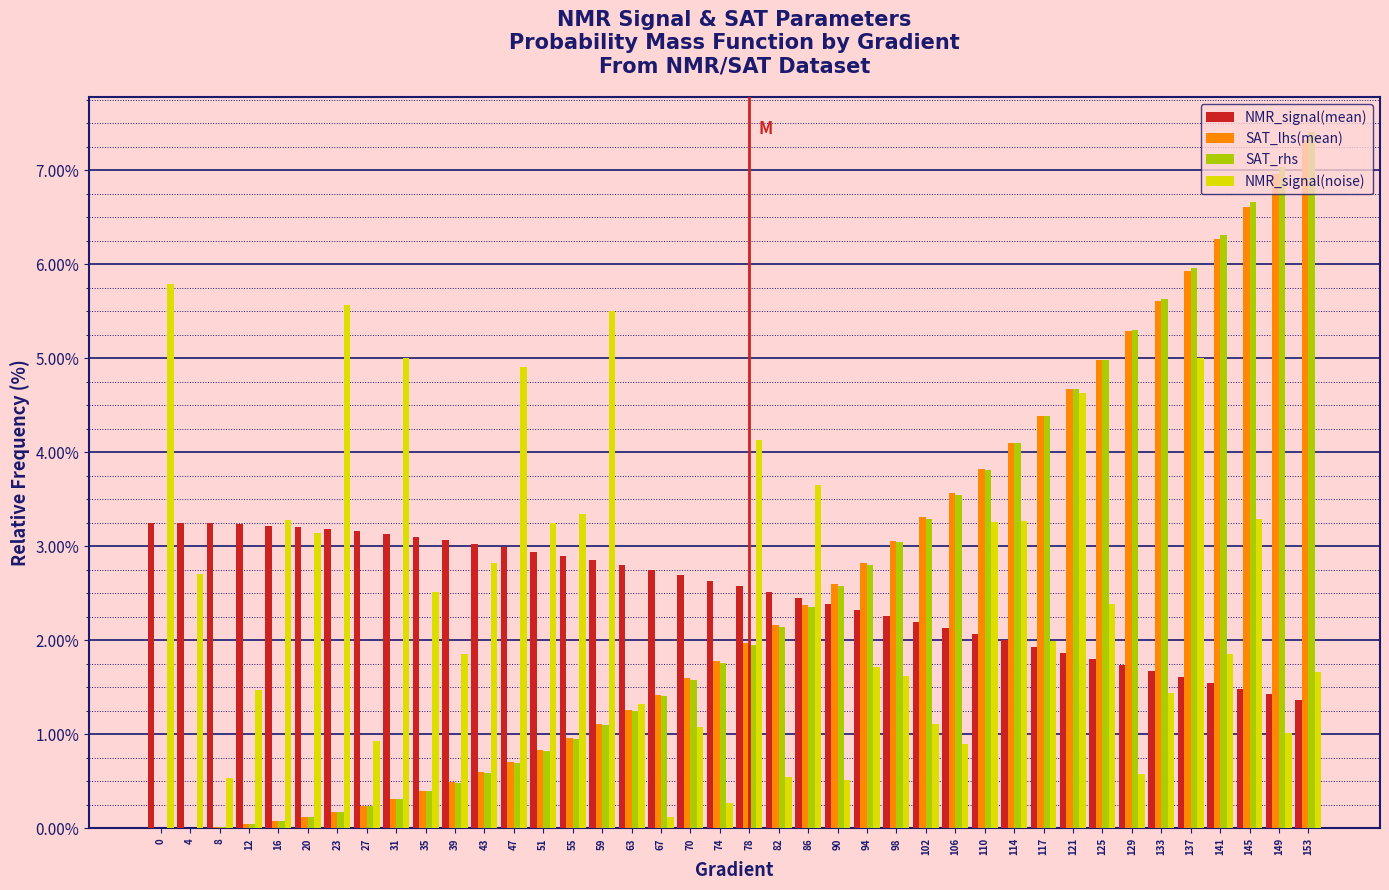

Between 35 and 121, which series saw the biggest shift?

SAT_rhs